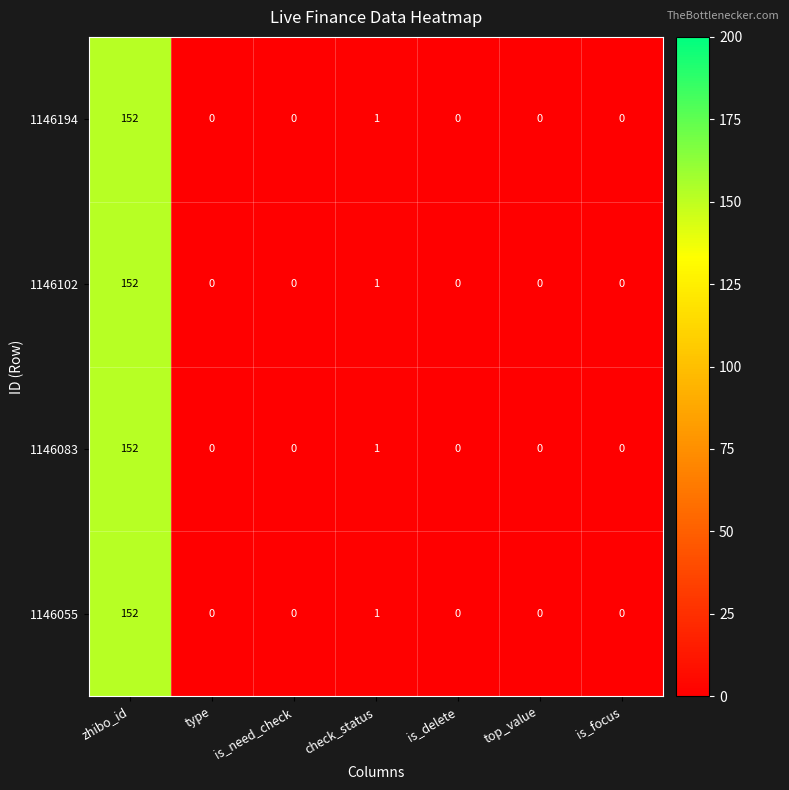

The 1146194 series shows 81 at top_value. True or false?

False